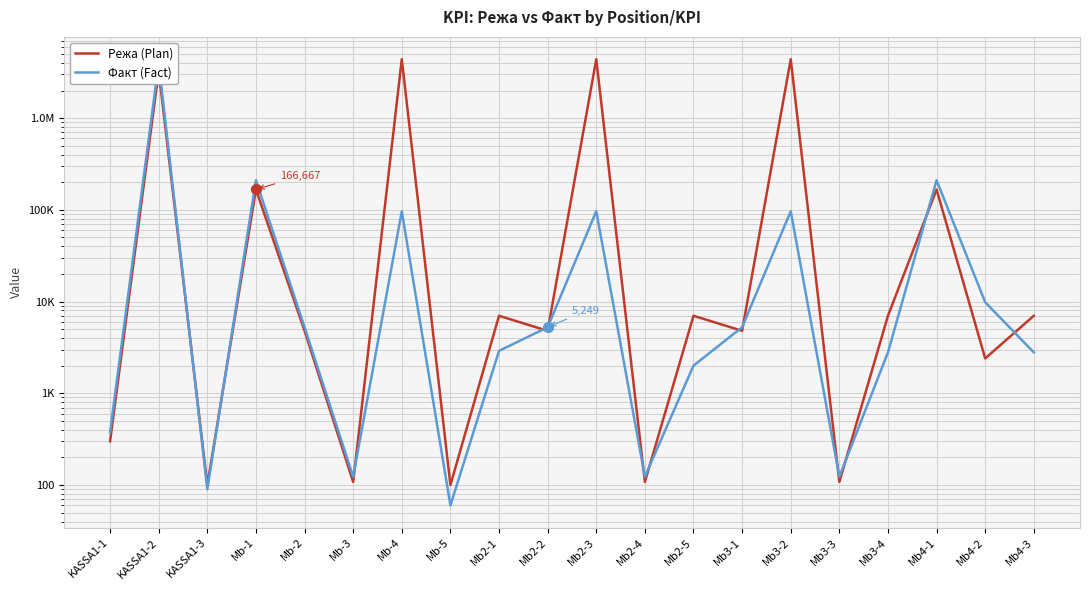

What is the value of the Режа (Plan) point at the 16th from the left?

108.0